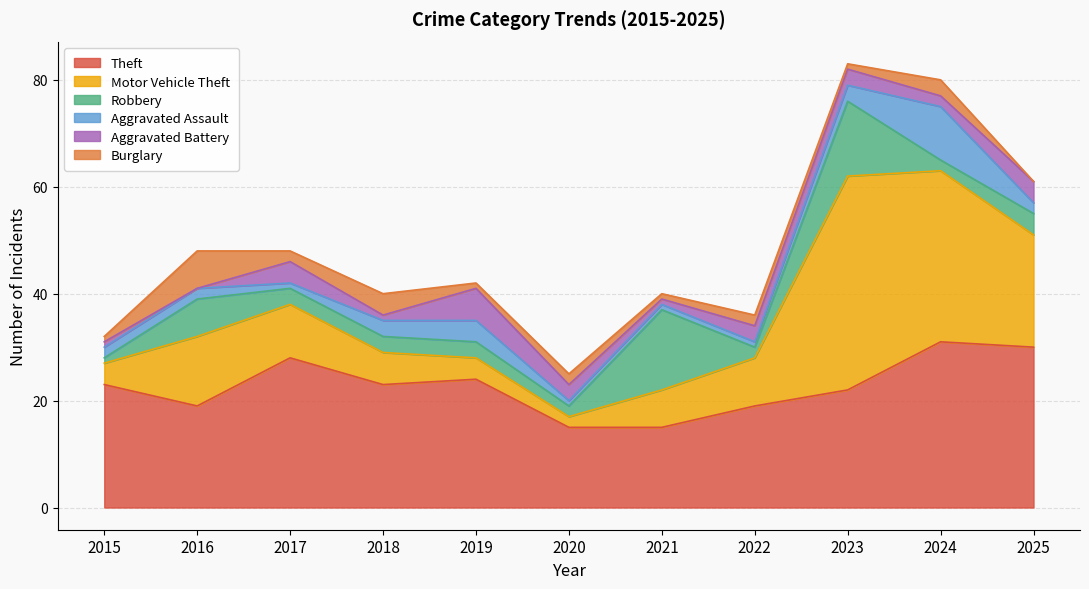

What value does the Aggravated Assault series have at 2018?

3